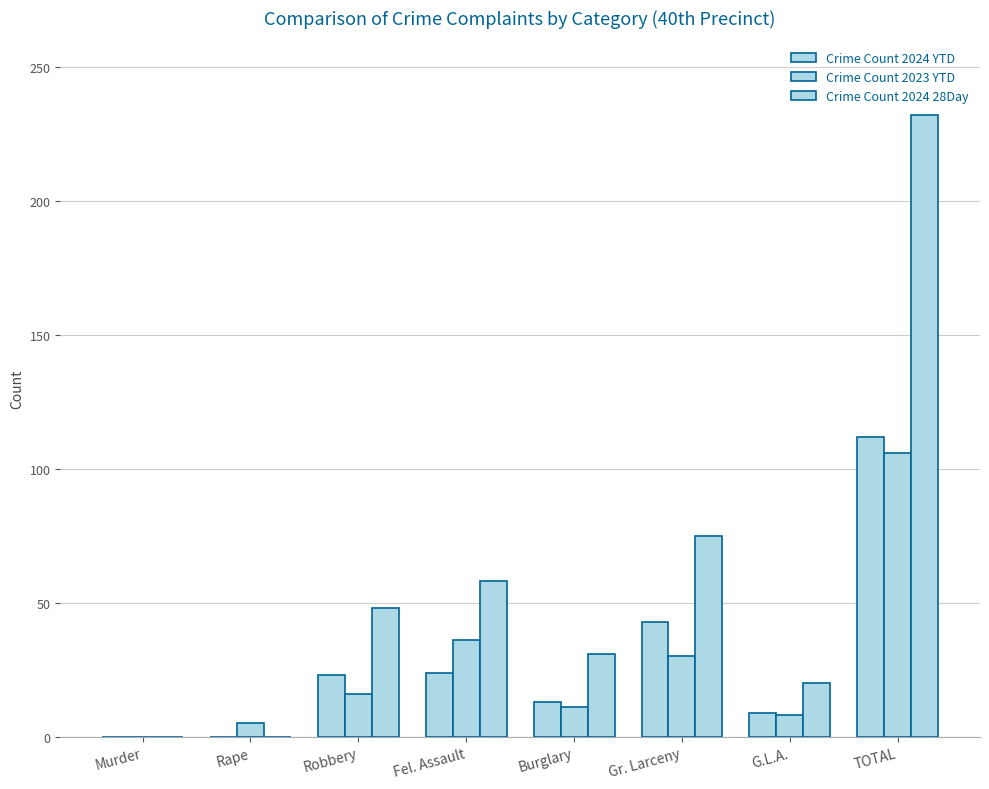

At which category is the sum across all series the highest?

TOTAL